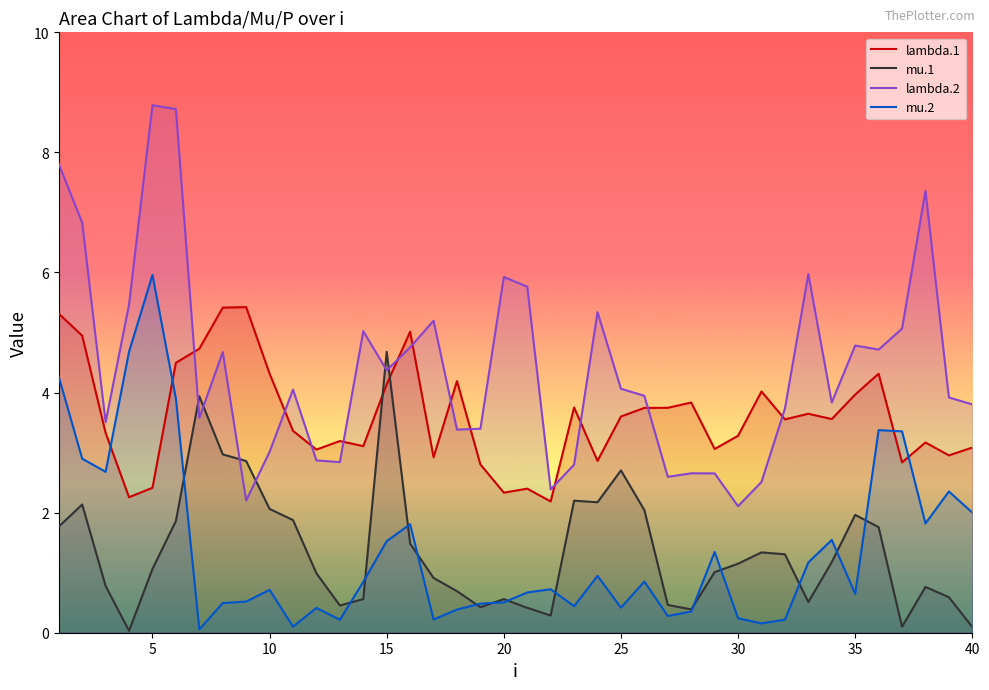

How many lines are shown in the chart?

4